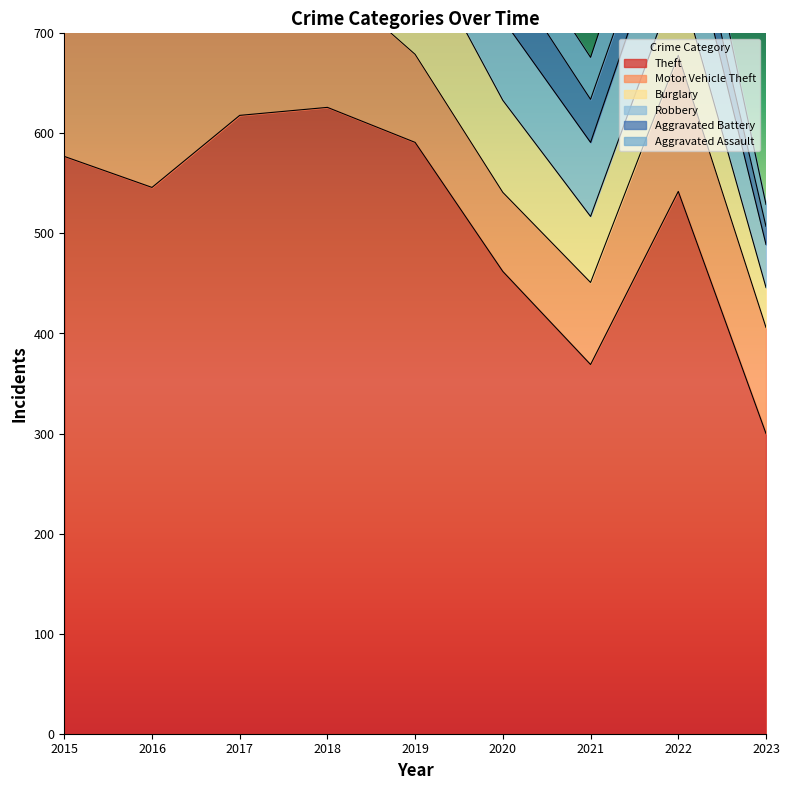

True or false: Theft has more than 0 points higher than both neighbors.

True